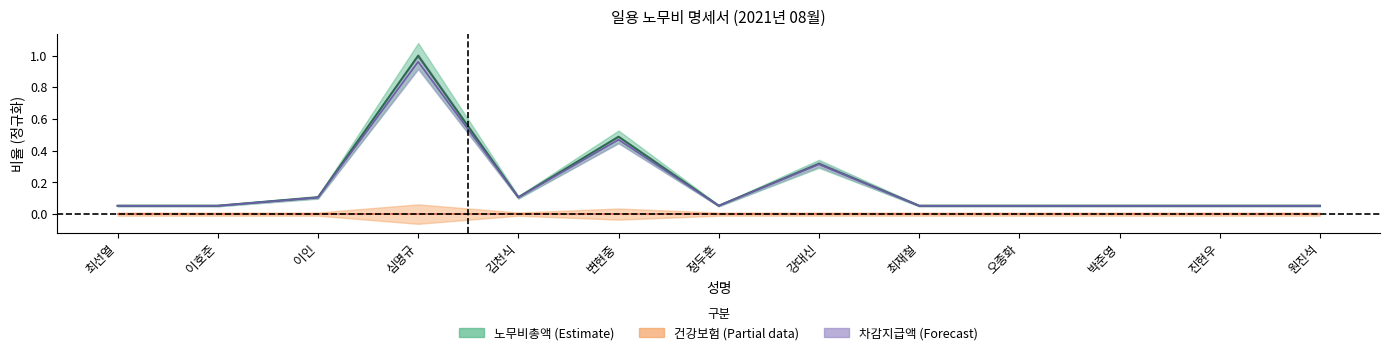

List the labels in order of 차감지급액 value, largest first.

심명규, 변현중, 강대신, 김천식, 이인, 최선열, 이호준, 정두훈, 최재철, 오종화, 박준영, 진현우, 원진석